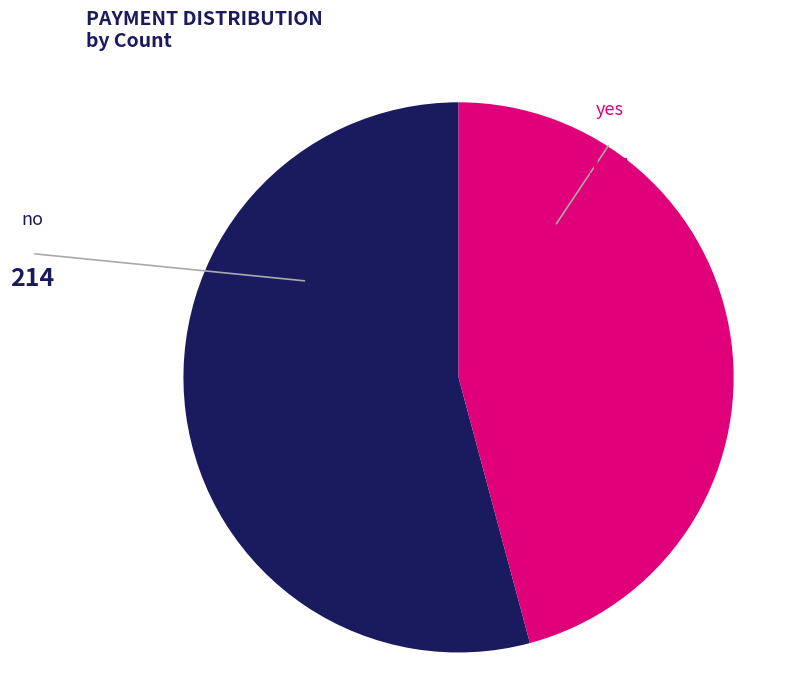

The no slice represents 54% of the pie. True or false?

True